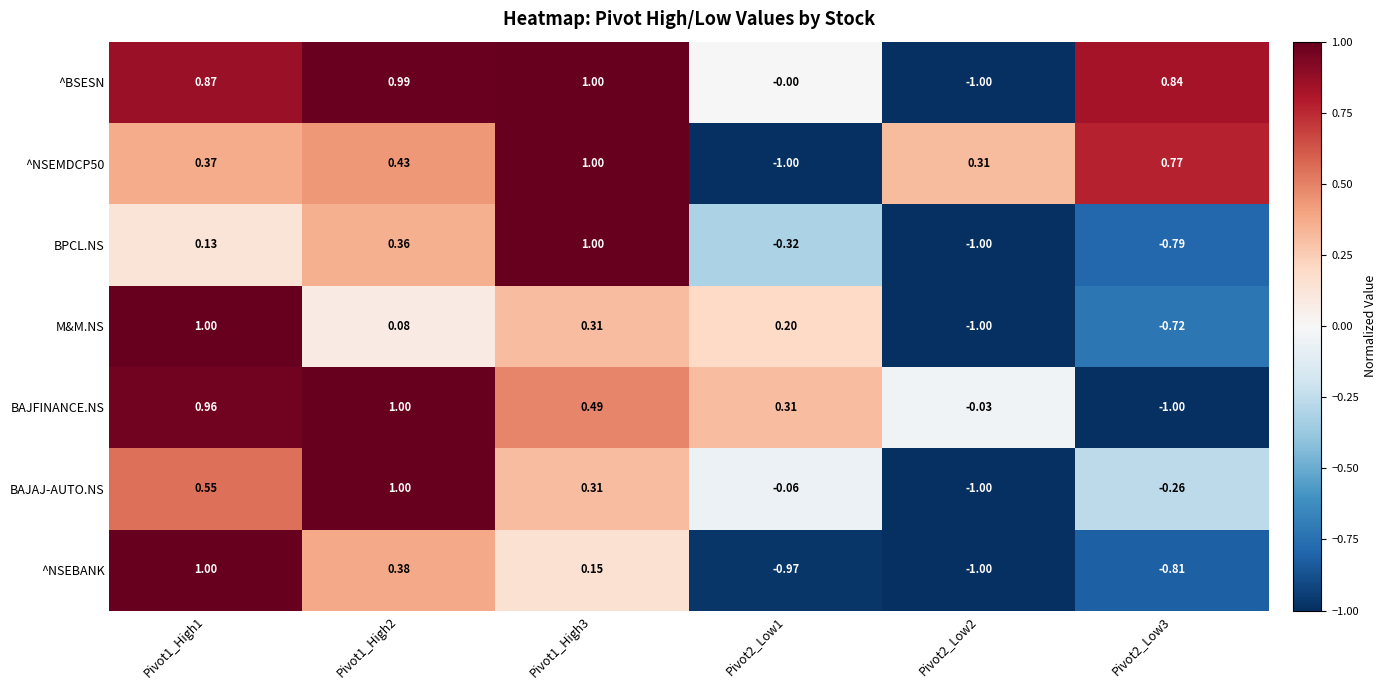

Between Pivot2_Low2 and Pivot2_Low3, which series saw the biggest shift?

^BSESN